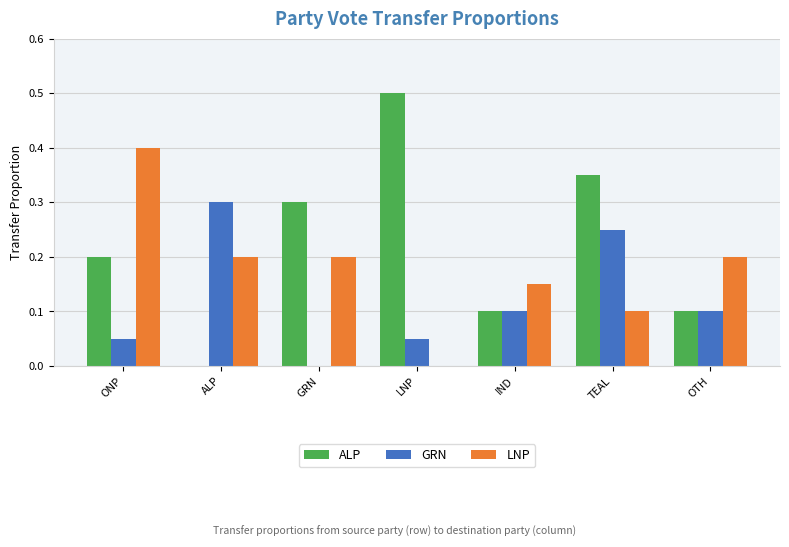

Which series changed the most between ONP and LNP?

LNP